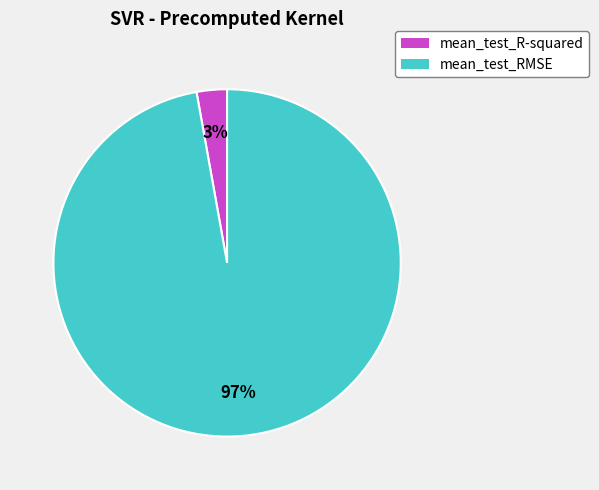

Which has a higher value, mean_test_R-squared or mean_test_RMSE?

mean_test_RMSE